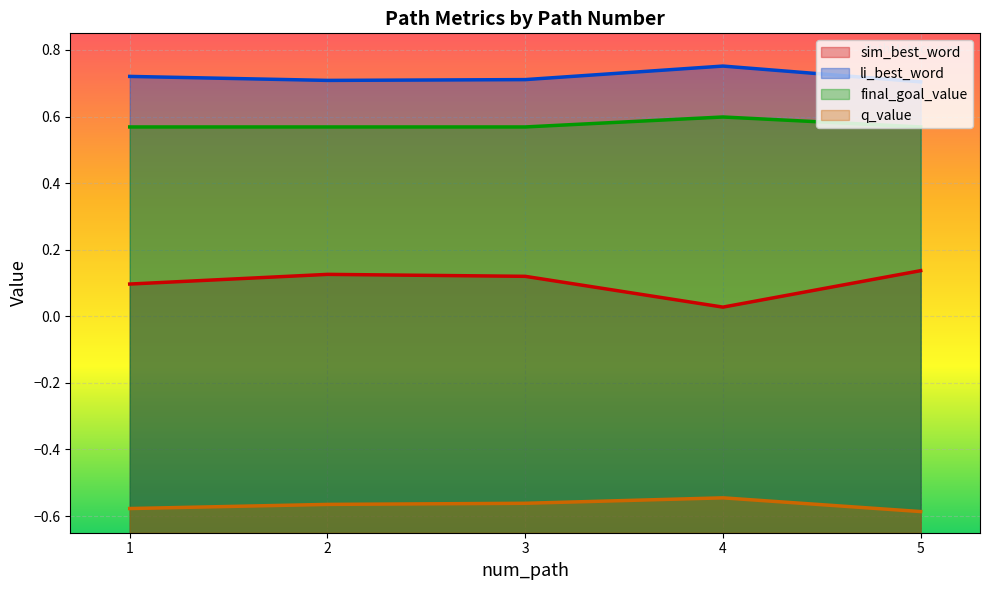

At which label is sim_best_word closest to 0?

4